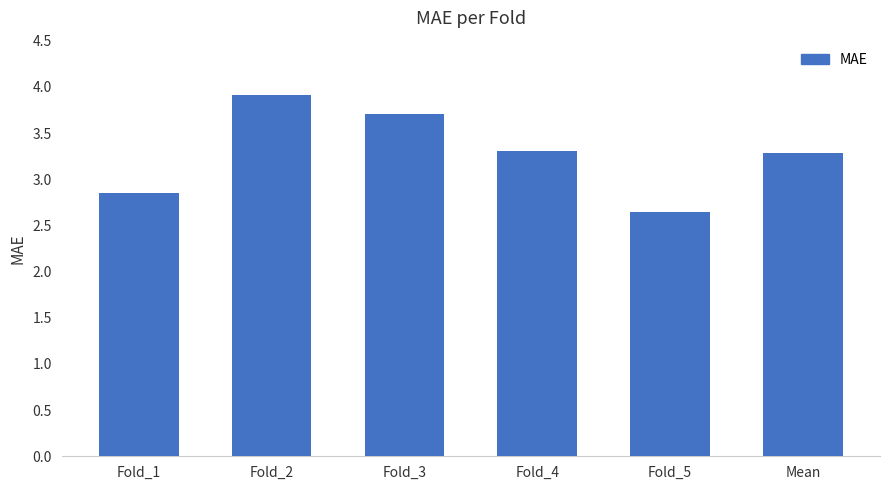

What is the label of the 6th bar from the right?

Fold_1